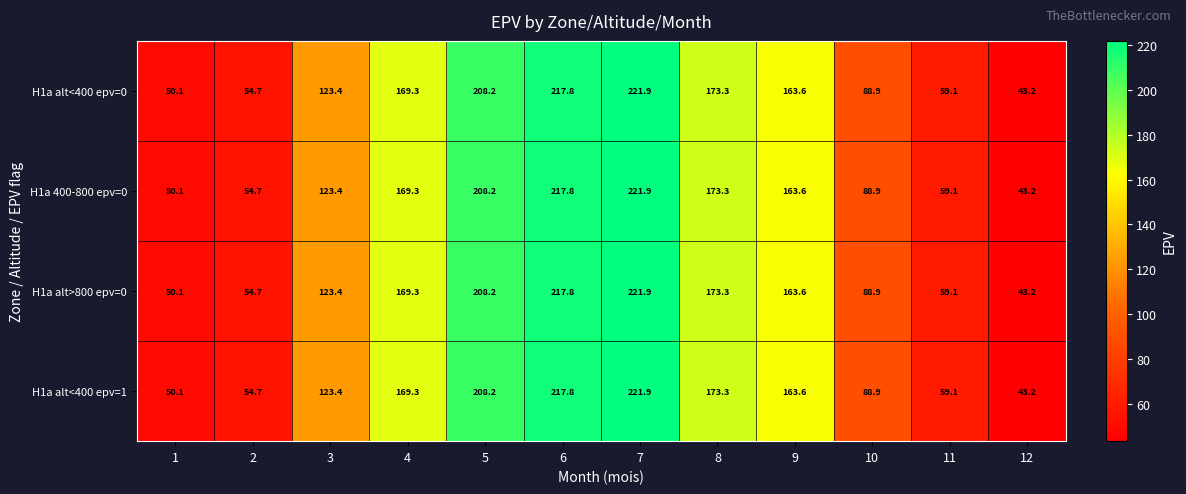

What is the difference between the maximum and second lowest values in the H1a 400-800 epv=0 series?

171.8